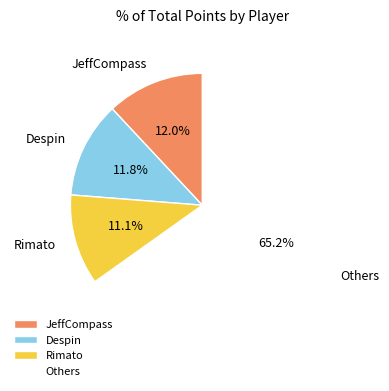

Do JeffCompass and Rimato together represent more than half of the pie?

No